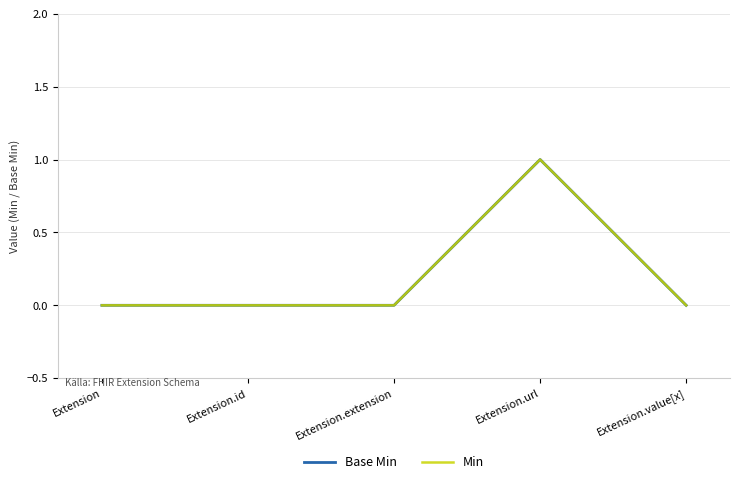

Does the chart have visible grid lines?

Yes